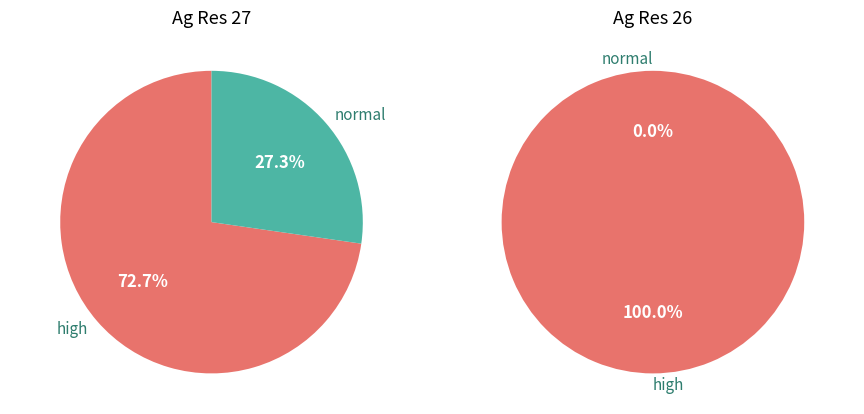

Combined, do 9 and 6 account for over 50%?

No